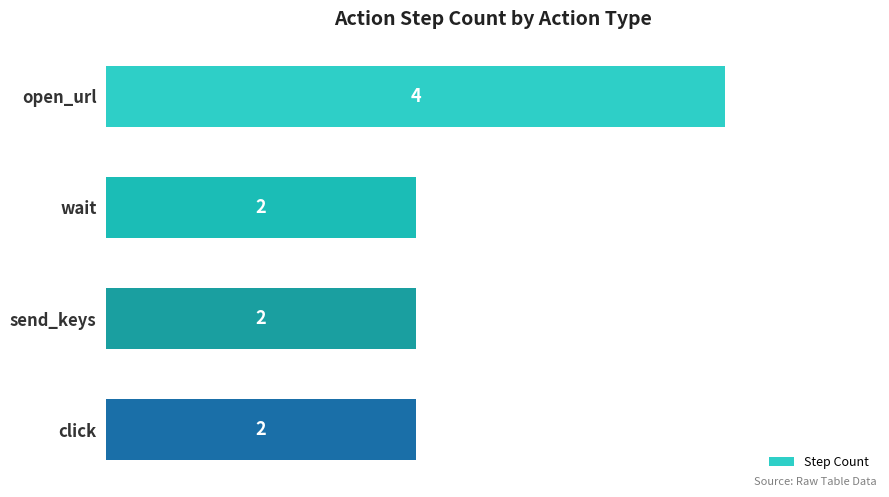

What is the sum of all values?

10